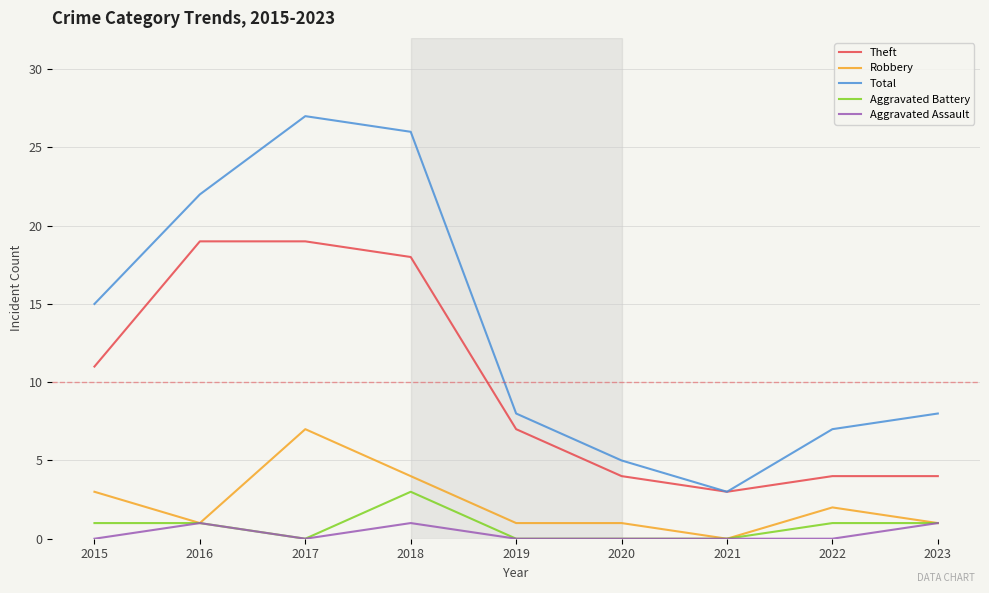

The value of Aggravated Assault at 2023 is 1. True or false?

True